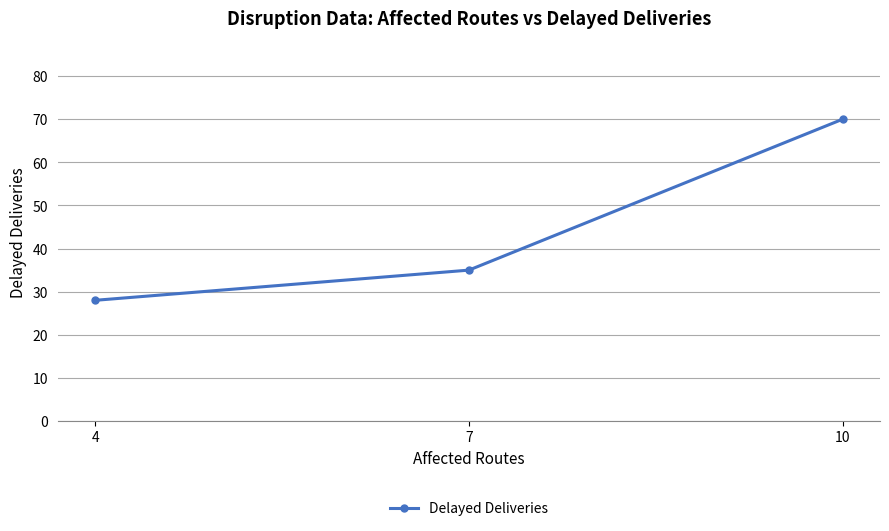

How many data points does each series have?

3